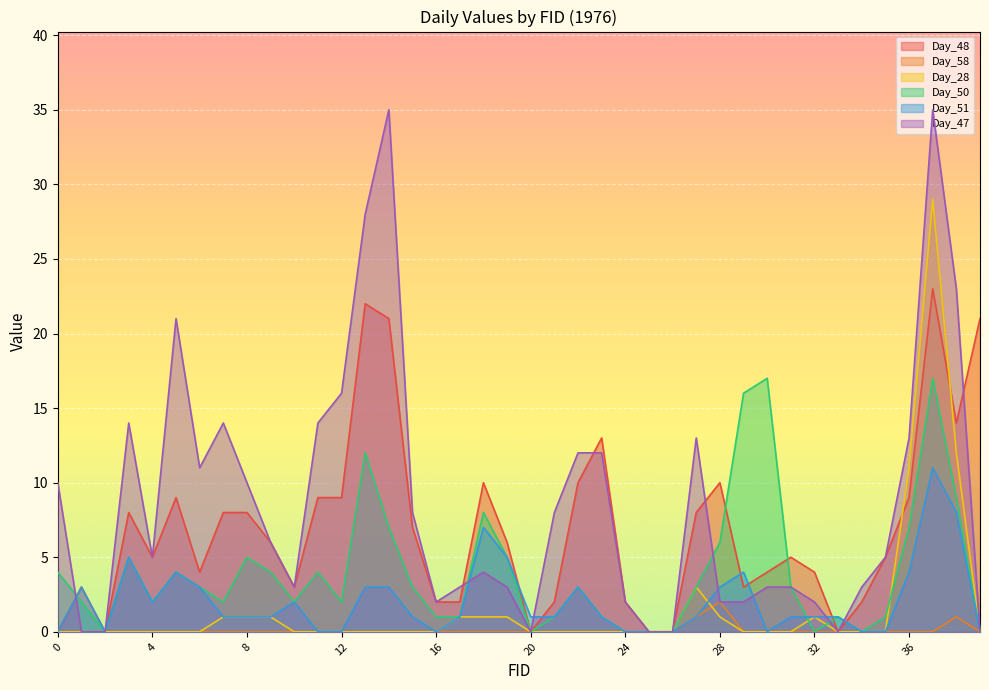

Between FID_11 and FID_35, which series saw the biggest shift?

Day_47